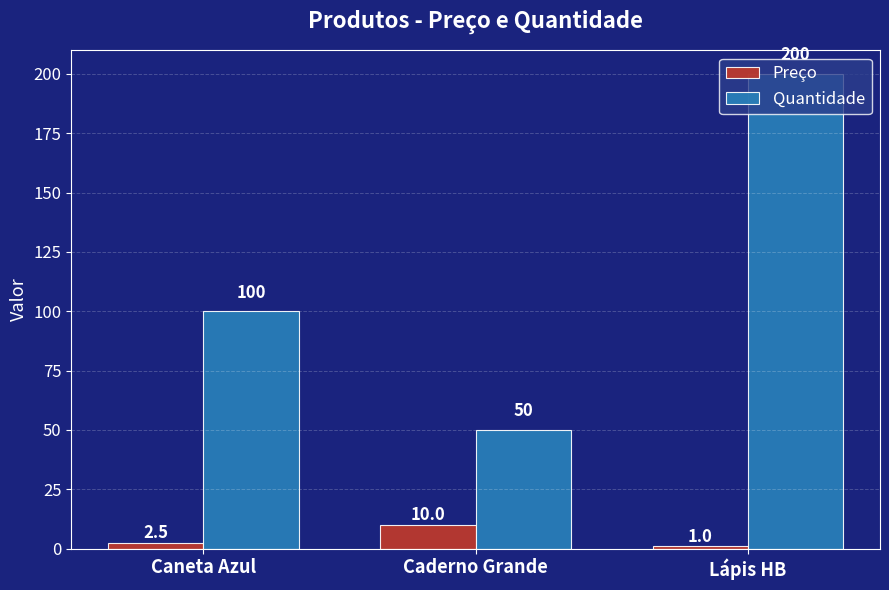

What is the difference between the maximum and second lowest values in the Preço series?

7.5